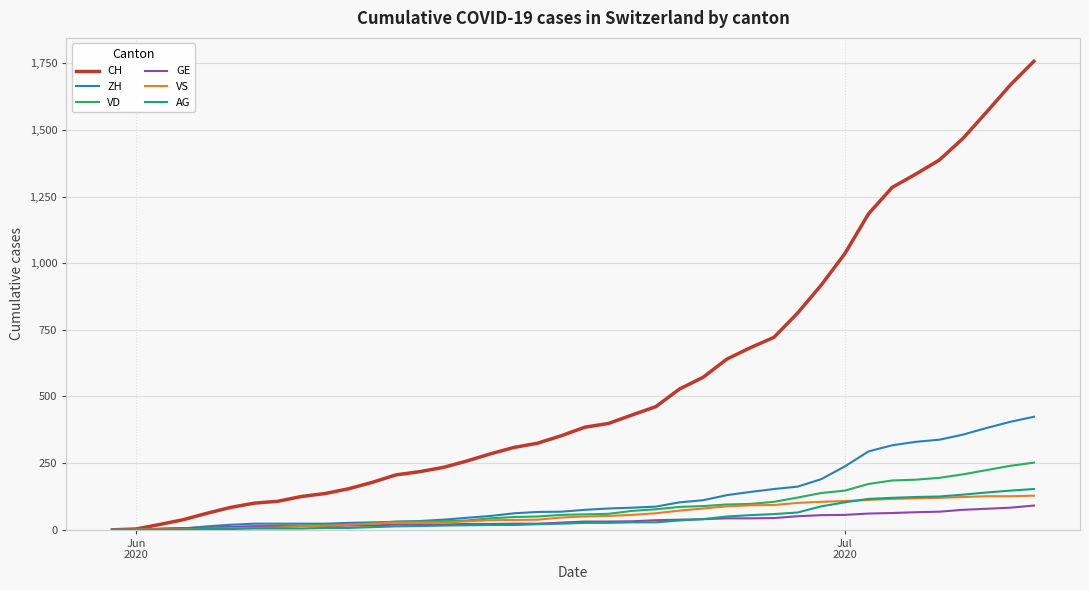

Is this an area chart (filled region under the line)?

No